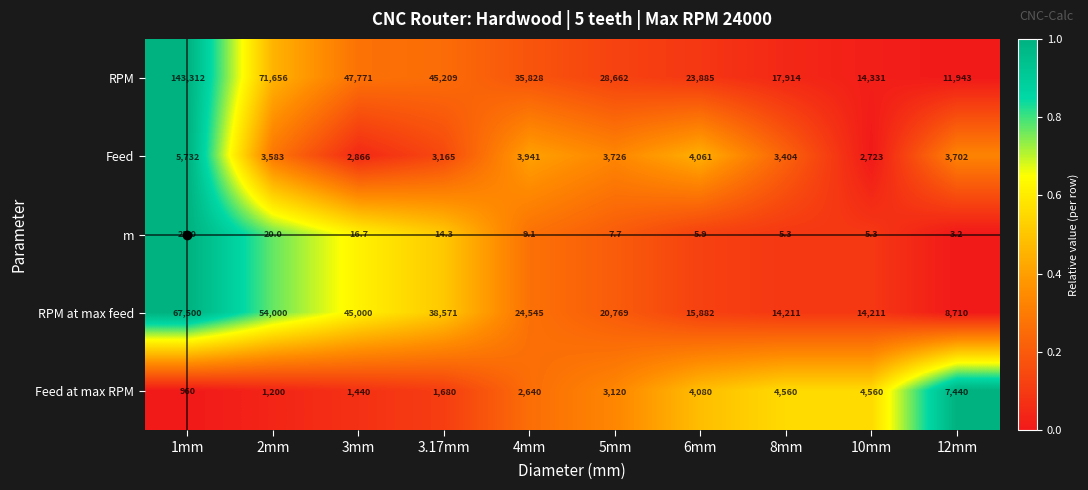

The value of RPM at max feed at 12mm is 8710.0. True or false?

True